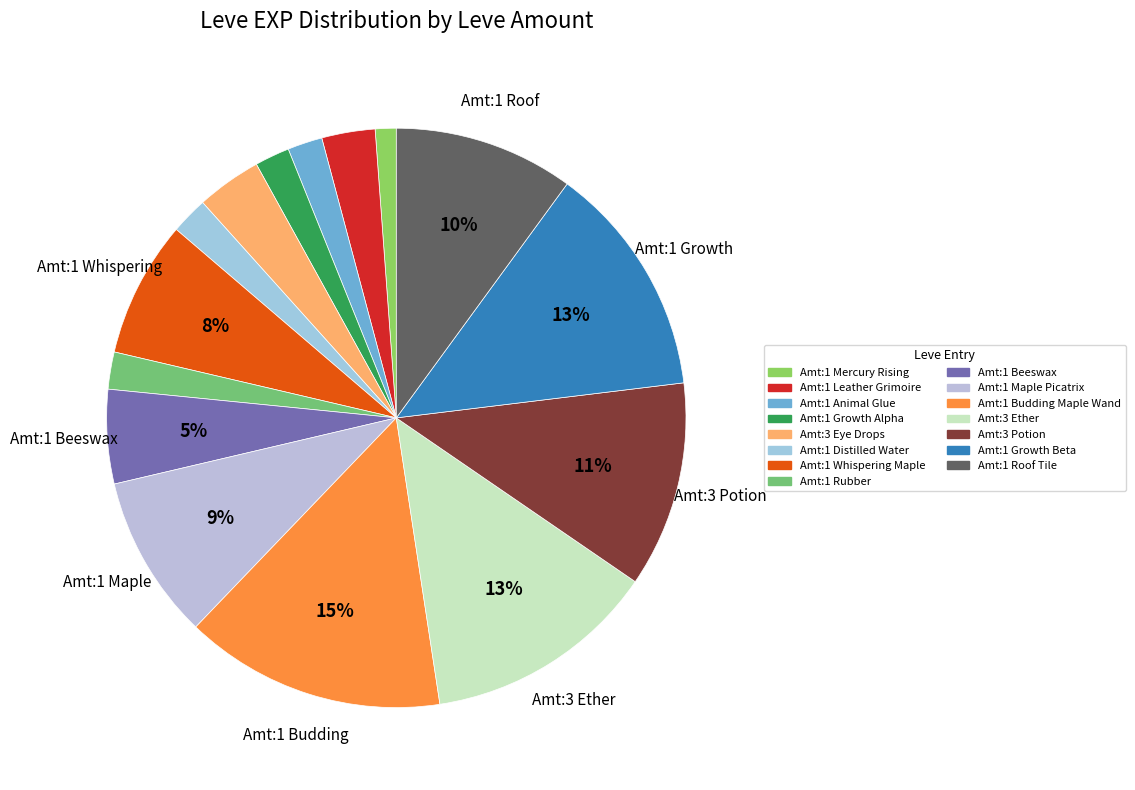

How many segments does this pie chart have?

15